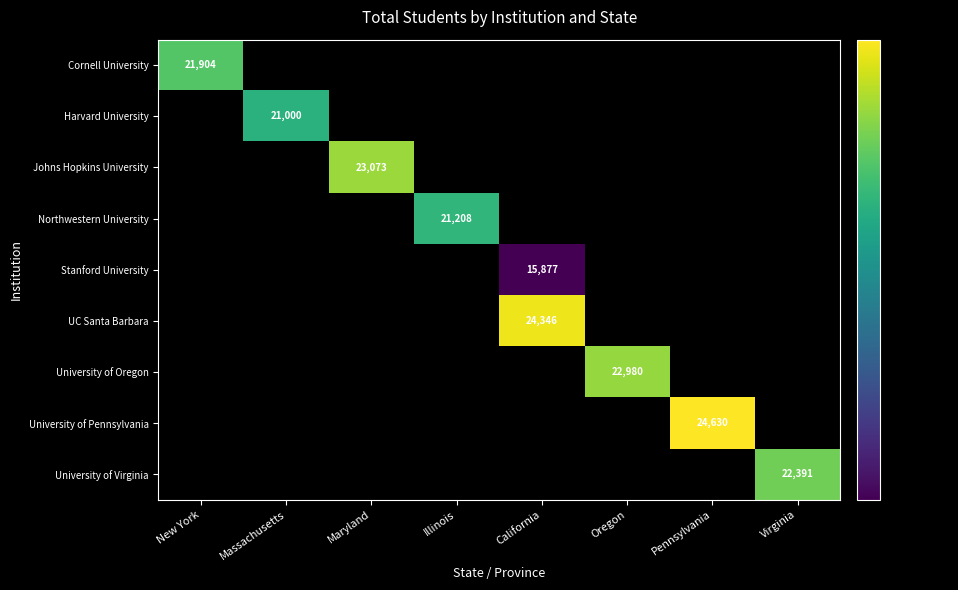

Which has a higher value, New York or Maryland?

Maryland